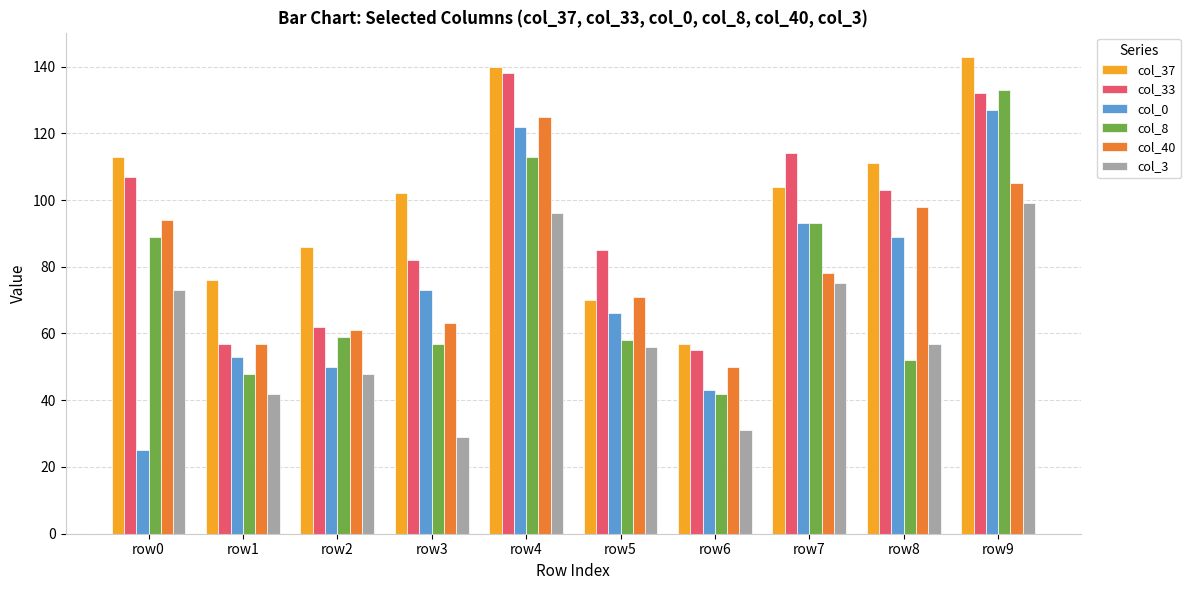

What is the smallest value displayed?

25